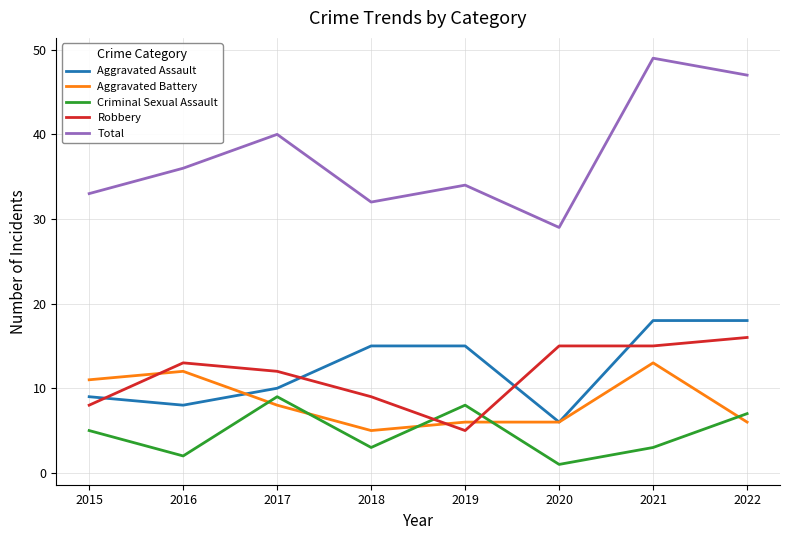

At which category is the sum across all series the highest?

2021